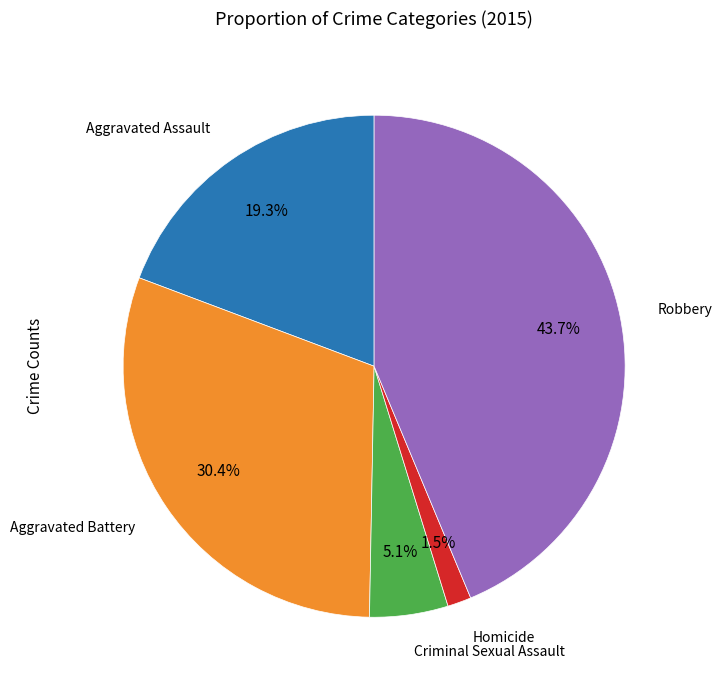

Count the number of slices in the pie.

5